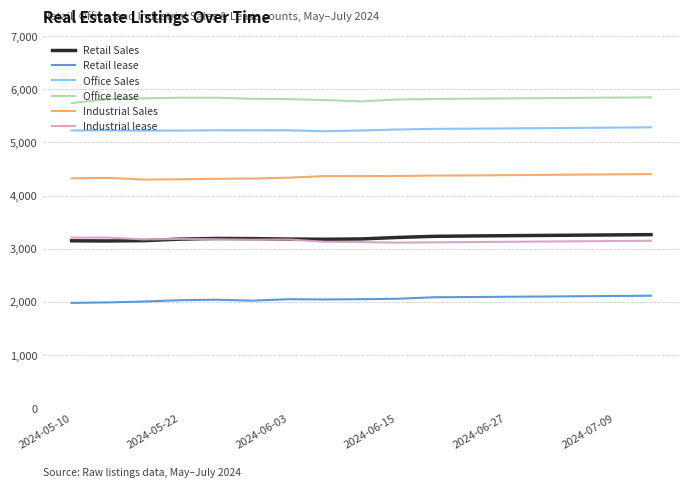

Which series has the largest total across all categories?

Office lease